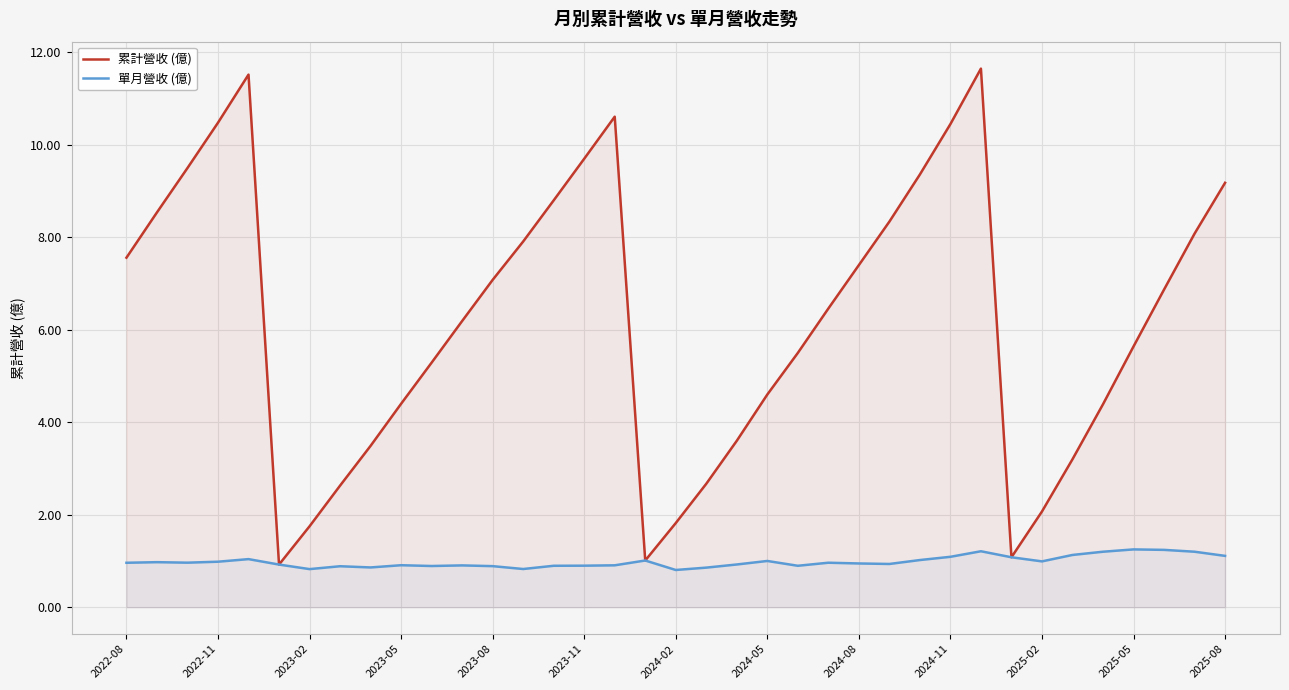

What value does the 累計營收 (億) series have at 2025-05?

5.6